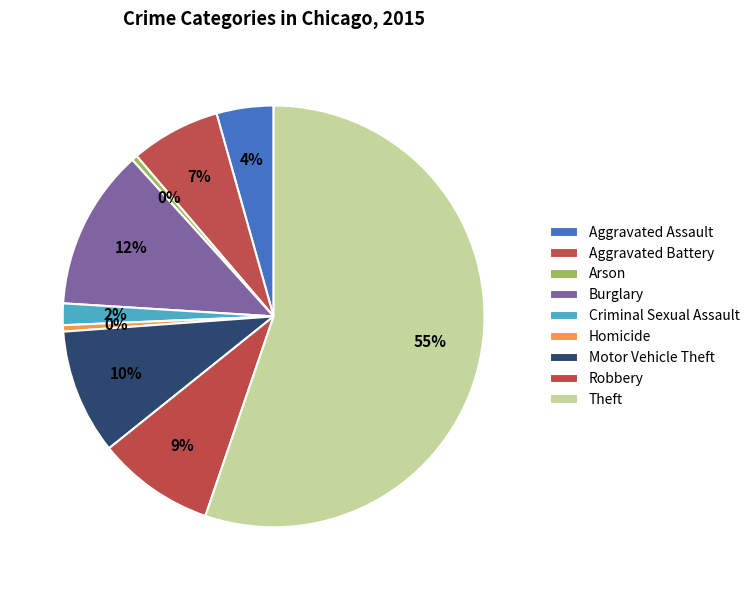

Count the number of slices in the pie.

9